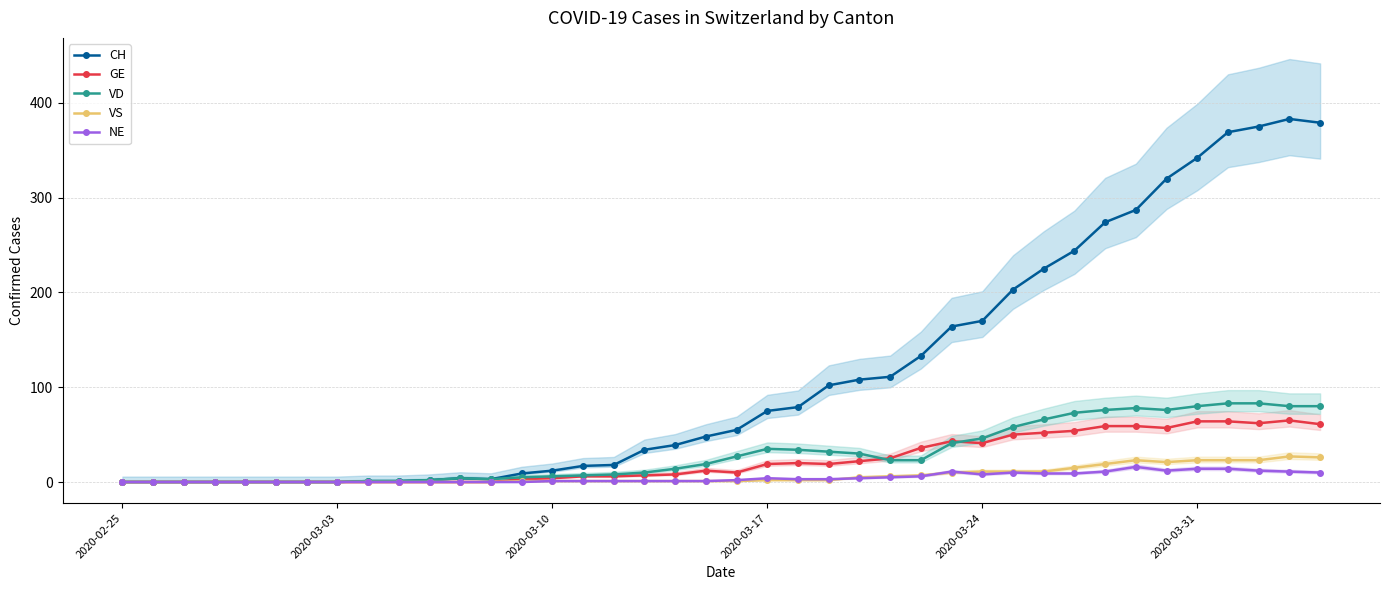

Does the chart display data point markers on the line(s)?

Yes